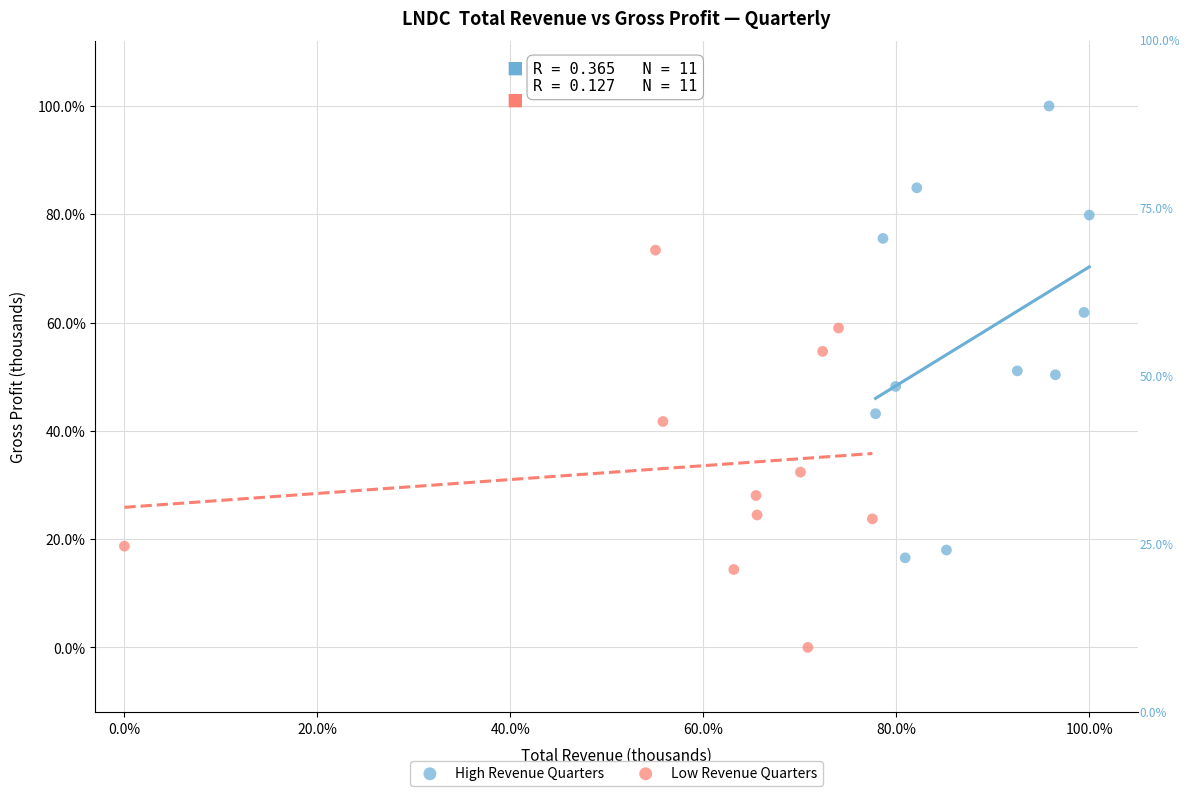

What are all the series names shown in the legend?

High Revenue Quarters, Low Revenue Quarters